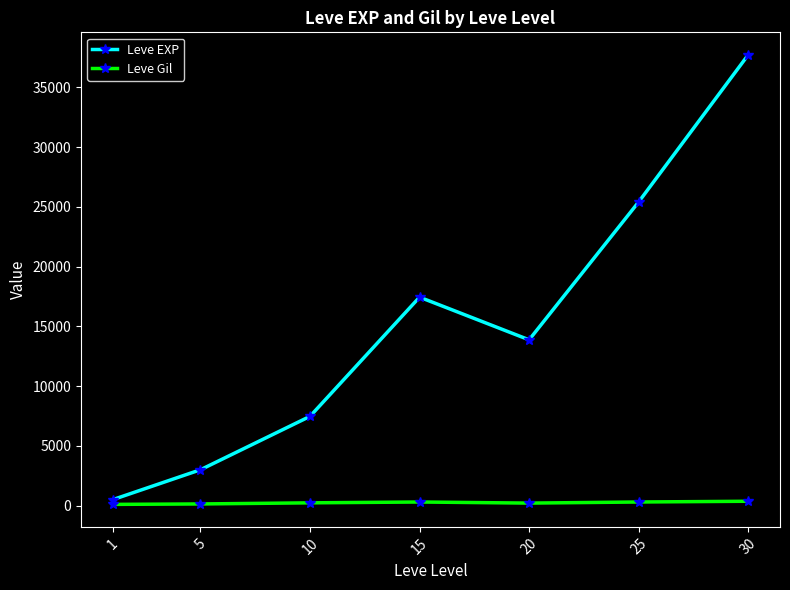

Which series changed the most between 5 and 15?

Leve EXP